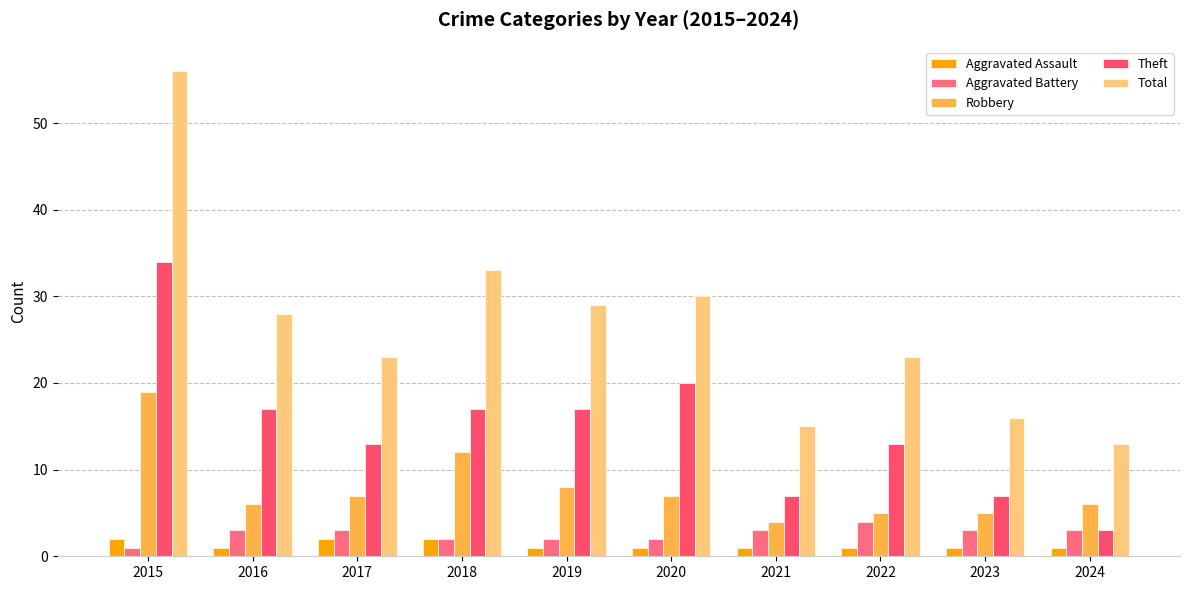

What is the difference between the Aggravated Battery values at 2016 and 2019?

1